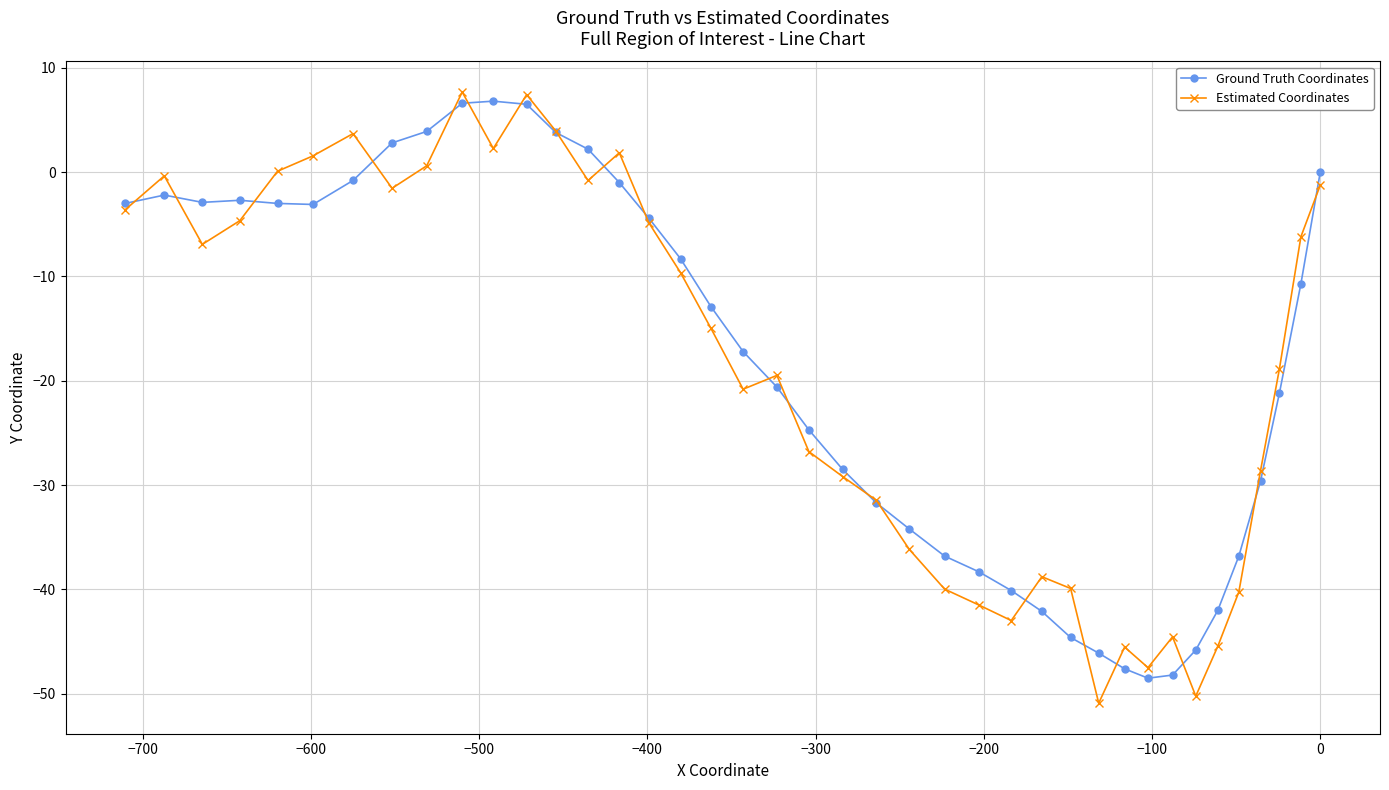

What is the lowest value of the Estimated Coordinates series?

-50.9